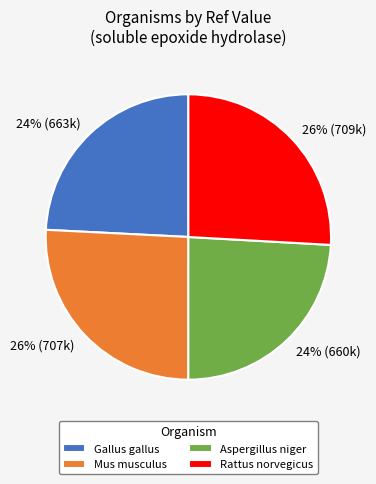

Is there any slice that represents more than half of the pie?

No